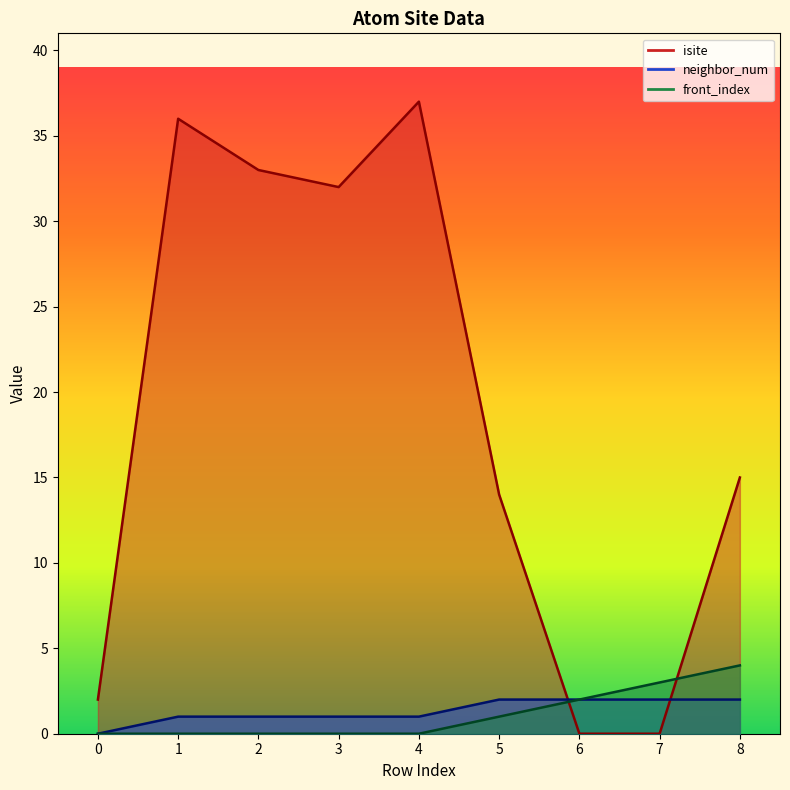

Rank the series by their maximum value, from highest to lowest.

isite, front_index, neighbor_num